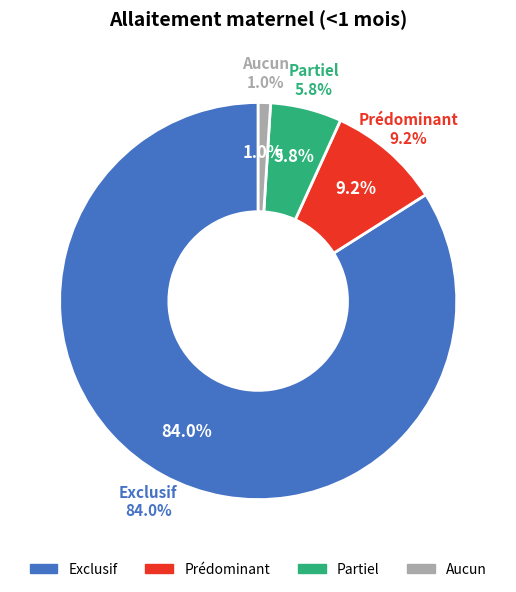

Which category has the smallest portion of the pie?

Aucun